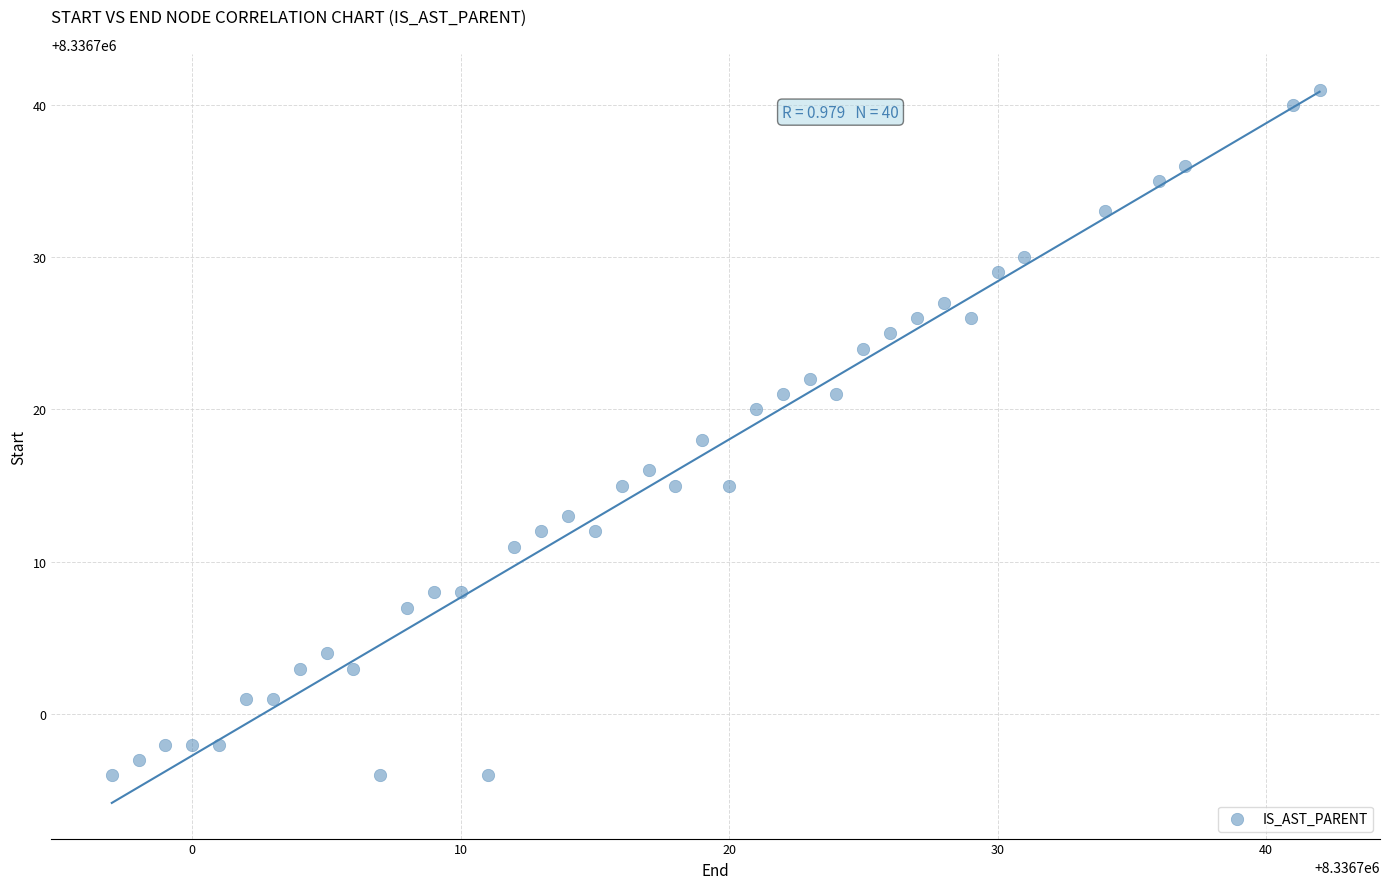

What is the range of Y values (max minus min)?

45